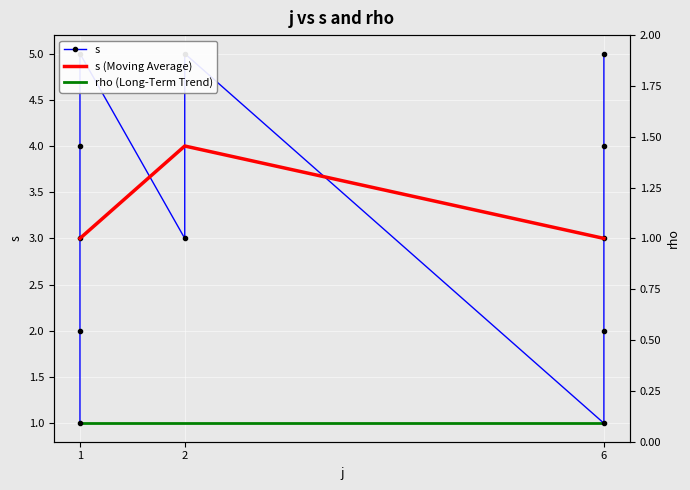

How many points are lower than both their immediate neighbors (excluding endpoints)?

2